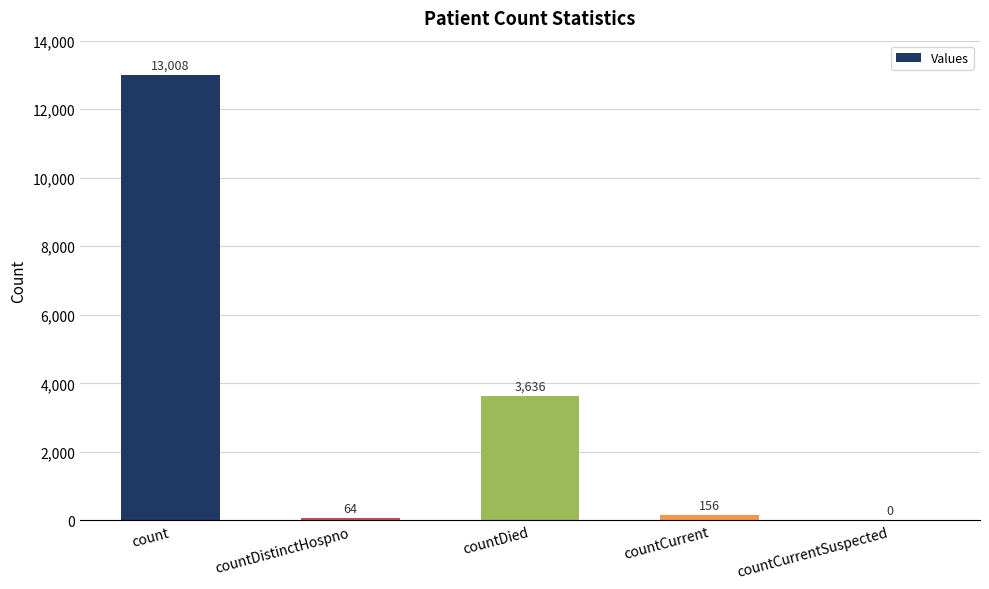

What is the change in value from countDistinctHospno to countCurrentSuspected?

-64